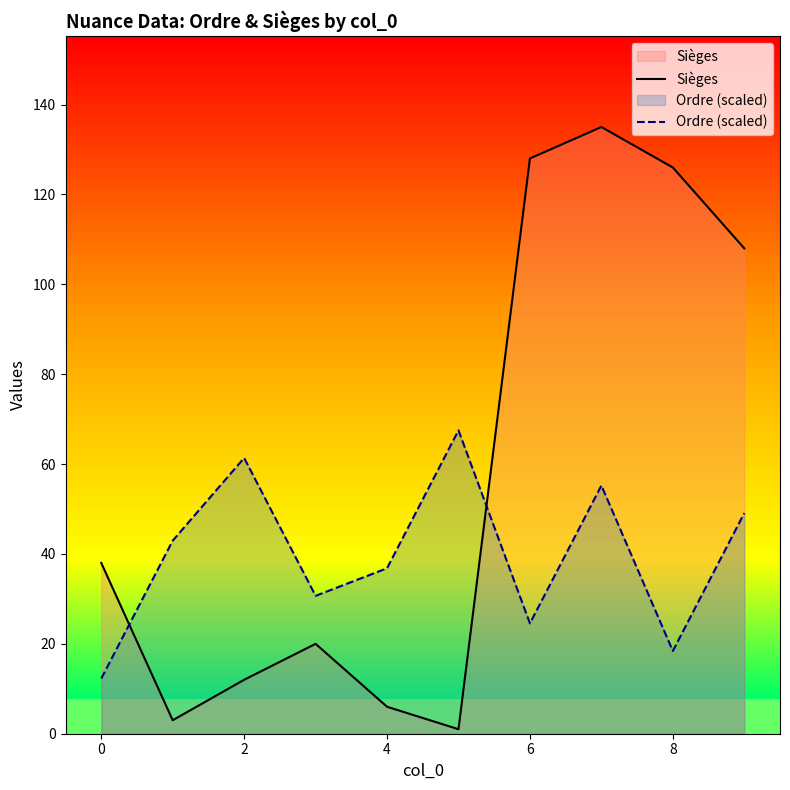

True or false: Sièges and Ordre (scaled) intersect in this chart.

True